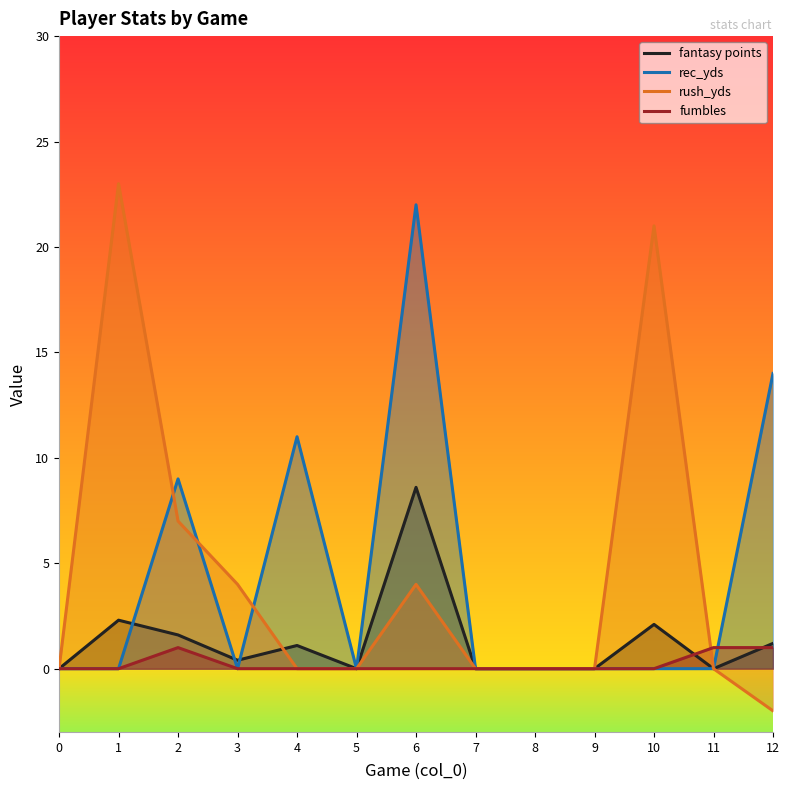

Between 1 and 12, which series saw the biggest shift?

rush_yds